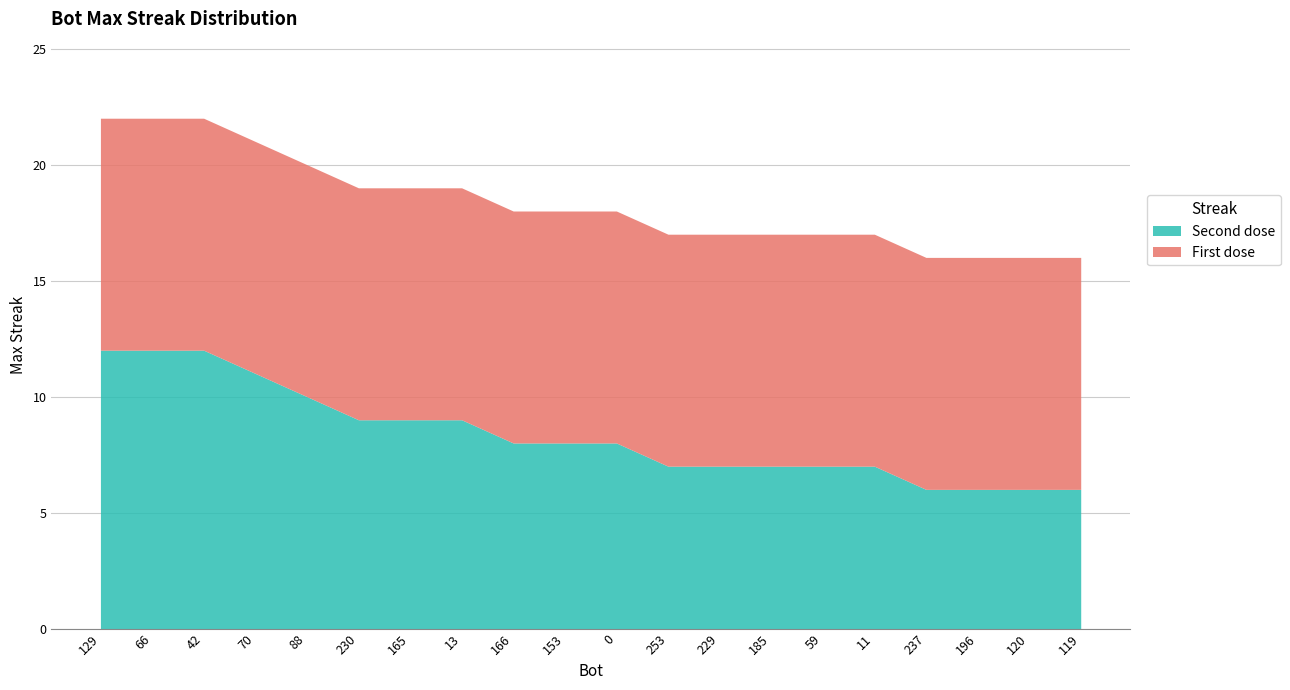

What is the sum of the values at 165 and 229?

36